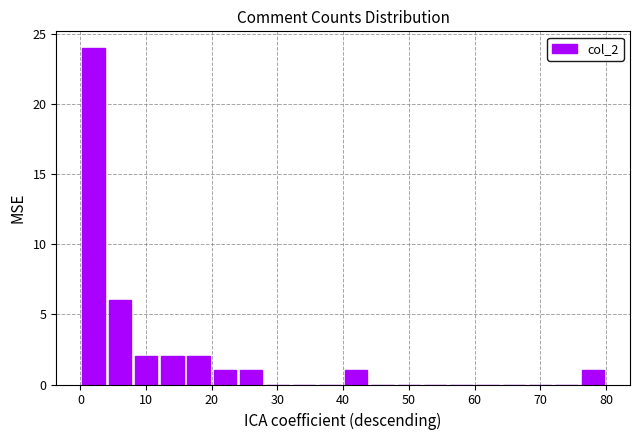

Reading left to right, transcribe this chart: for each bar, give the range it covers on the x-axis and its height. The values are not printed on the chart, so give them approximately, as read against the axis.

0 to 4: 24
4 to 8: 6
8 to 12: 2
12 to 16: 2
16 to 20: 2
20 to 24: 1
24 to 28: 1
28 to 32: 0
32 to 36: 0
36 to 40: 0
40 to 44: 1
44 to 48: 0
48 to 52: 0
52 to 56: 0
56 to 60: 0
60 to 64: 0
64 to 68: 0
68 to 72: 0
72 to 76: 0
76 to 80: 1